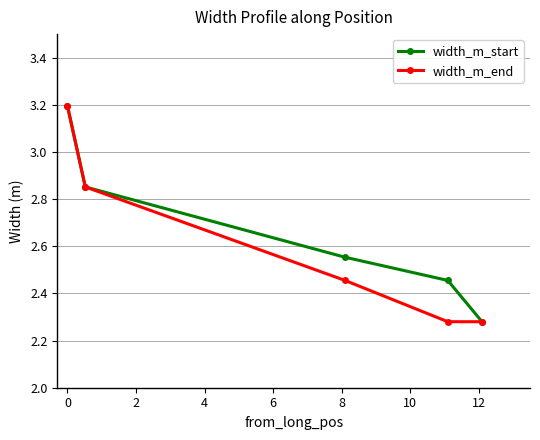

Count the width_m_start values in the range 2 to 3.

4